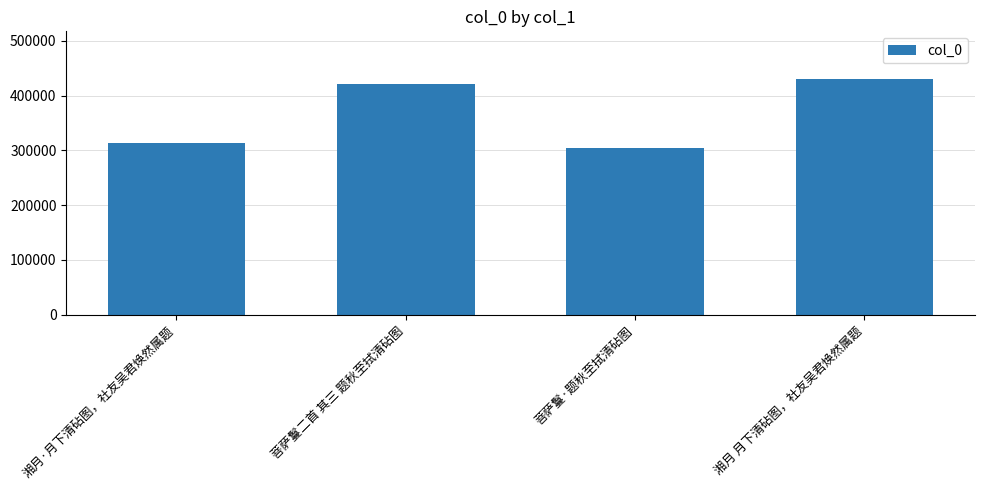

Which has a higher value, 菩萨鬘二首 其三 题秋至拭清砧图 or 湘月 月下清砧图，社友吴君焕然属题?

湘月 月下清砧图，社友吴君焕然属题